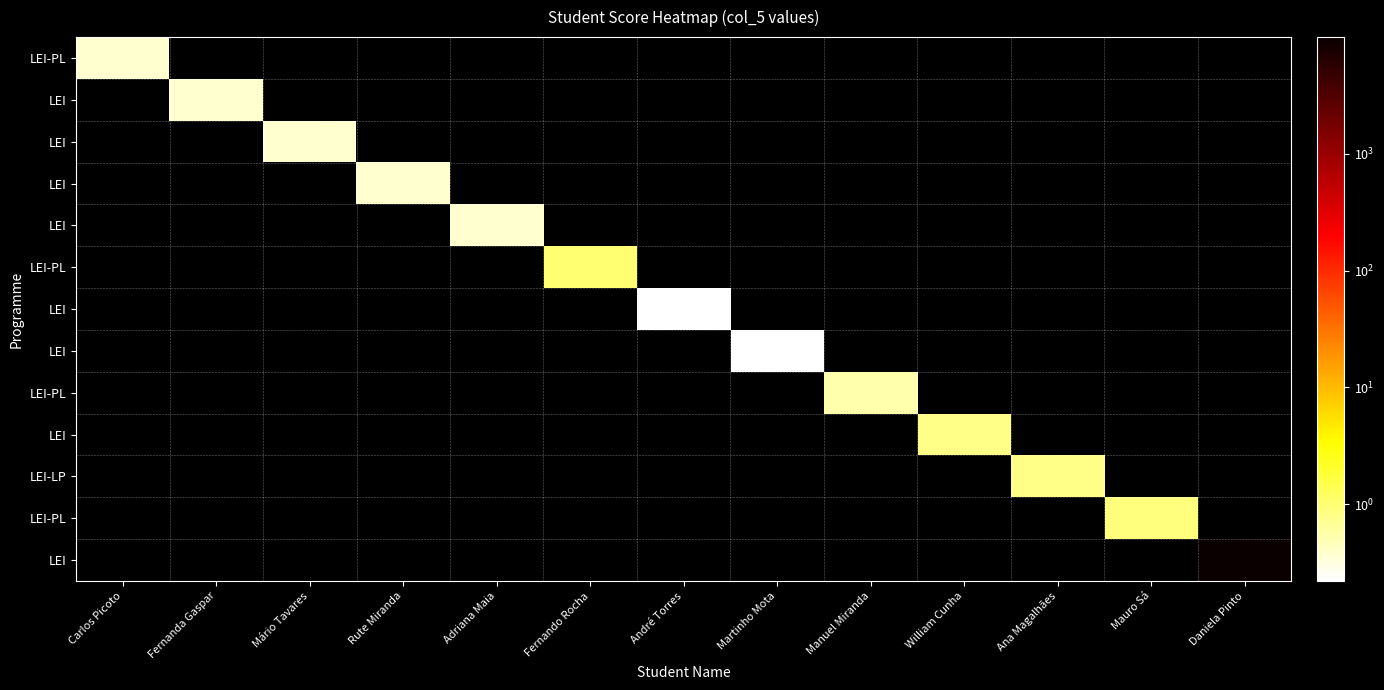

How many series are shown in this chart?

13